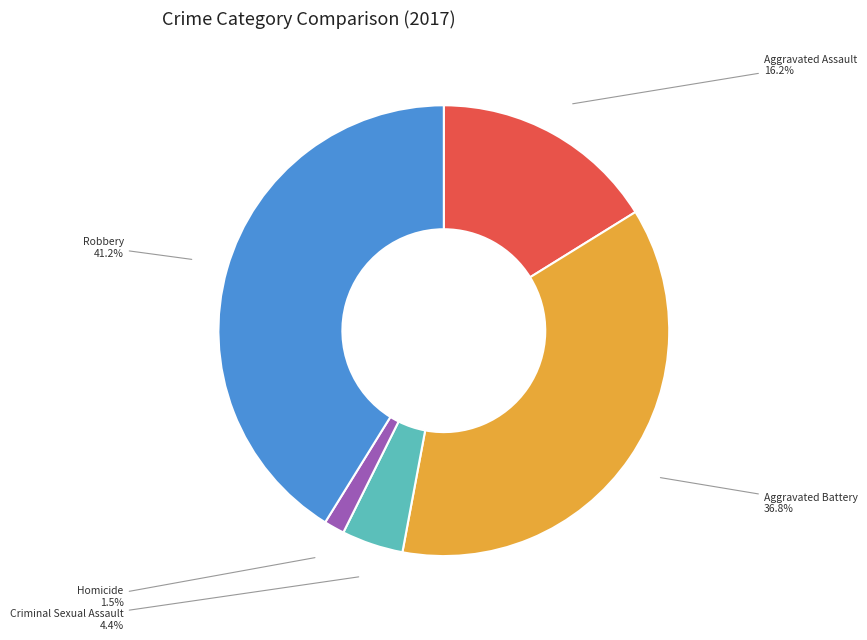

To the nearest percent, what portion does Criminal Sexual Assault represent?

4%